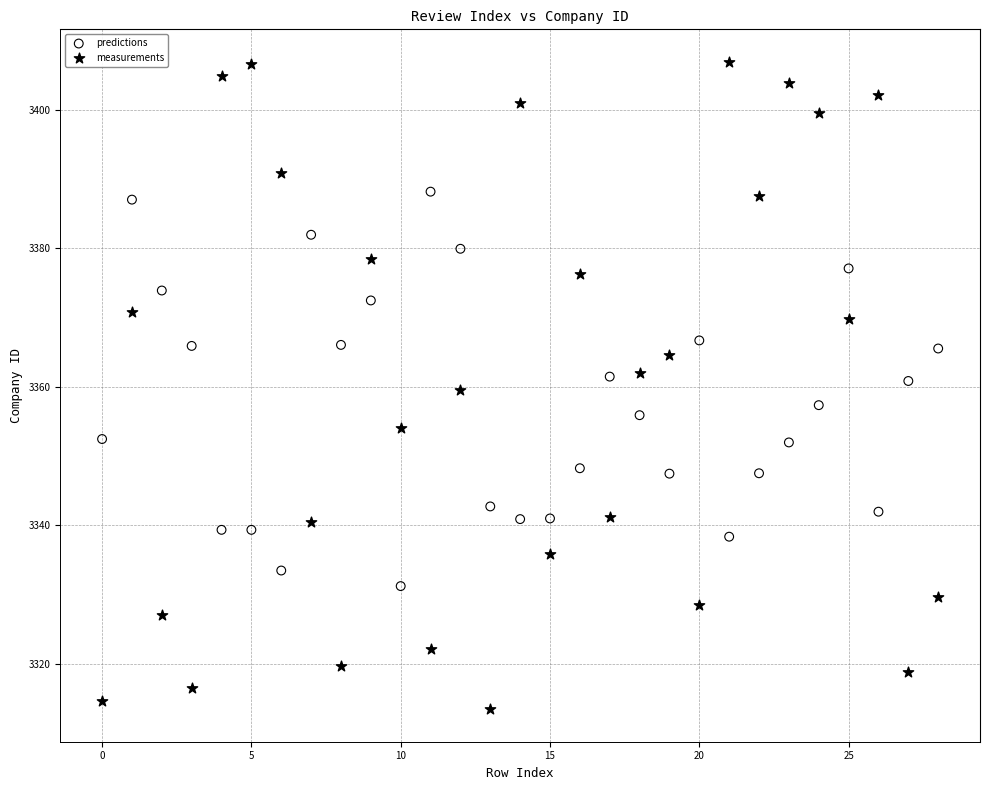

Across all data points, what is the range of Y values (max minus min)?

93.5